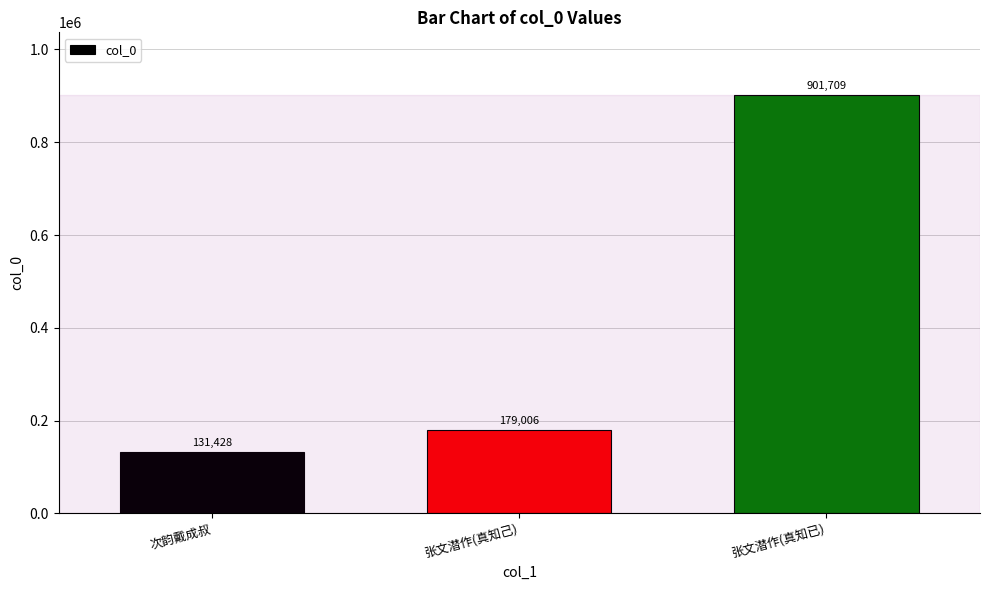

What is the label of the 2nd bar from the right?

张文潜作(真知己)